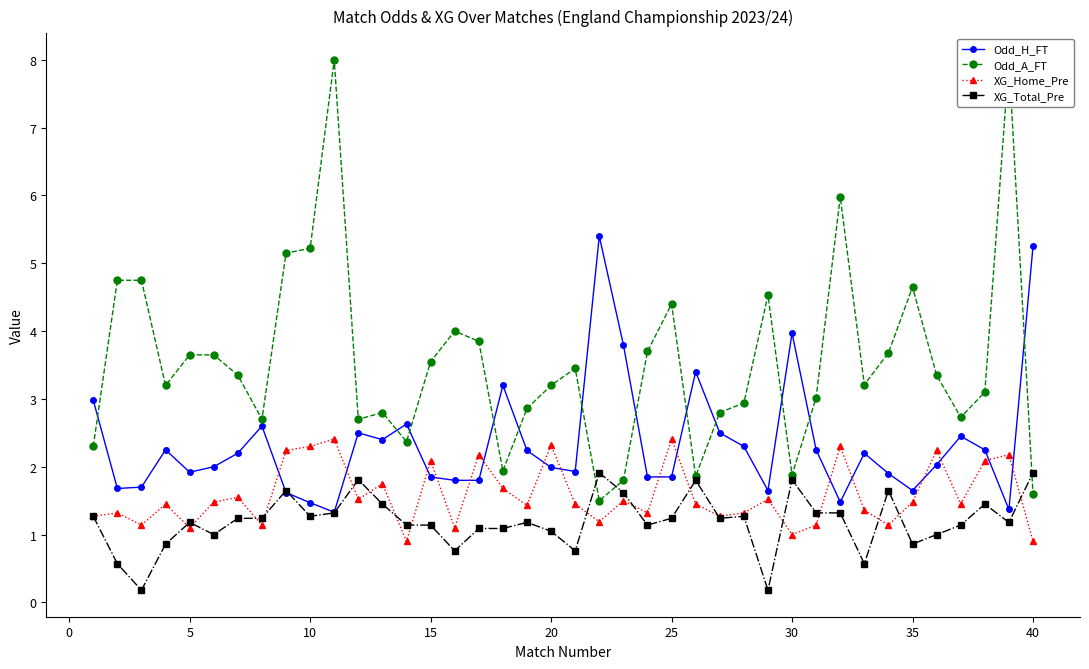

List the series in order of their overall mean, highest first.

Odd_A_FT, Odd_H_FT, XG_Home_Pre, XG_Total_Pre